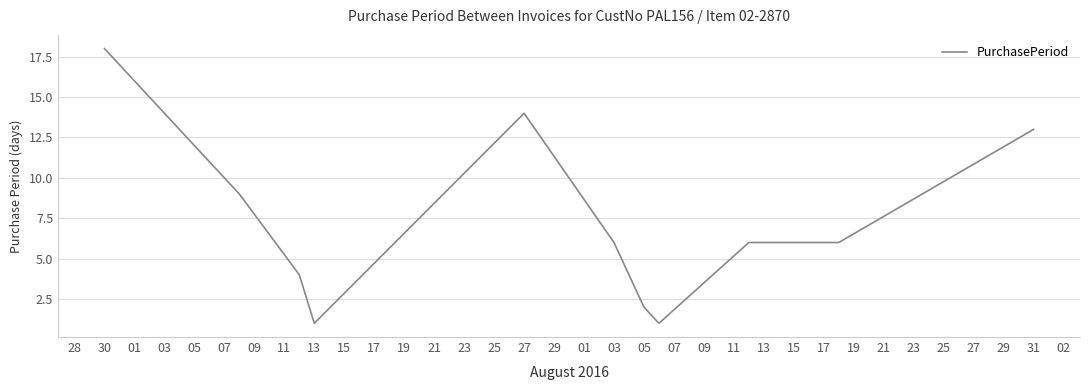

Does the chart display data point markers on the line(s)?

No